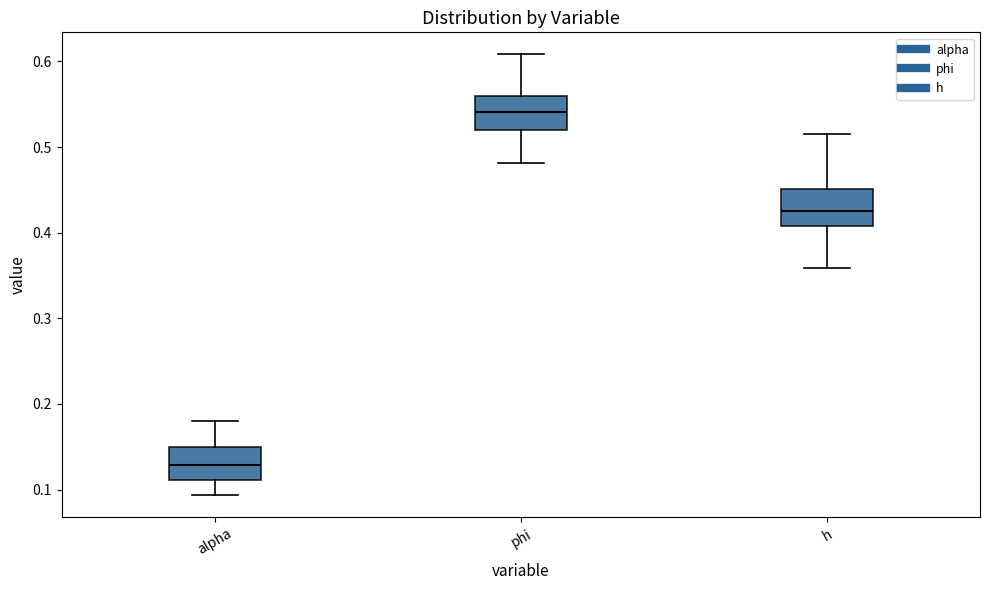

Reading left to right, transcribe this box plot: for each box, give where its median line is, the range the box spans, and where its two whiskers end, as read against the y-axis. The values are not printed on the chart, so give them approximately, as read against the axis.

alpha: median 0.13, box 0.11 to 0.15, whiskers 0.09 to 0.18
phi: median 0.54, box 0.52 to 0.56, whiskers 0.48 to 0.61
h: median 0.43, box 0.41 to 0.45, whiskers 0.36 to 0.52